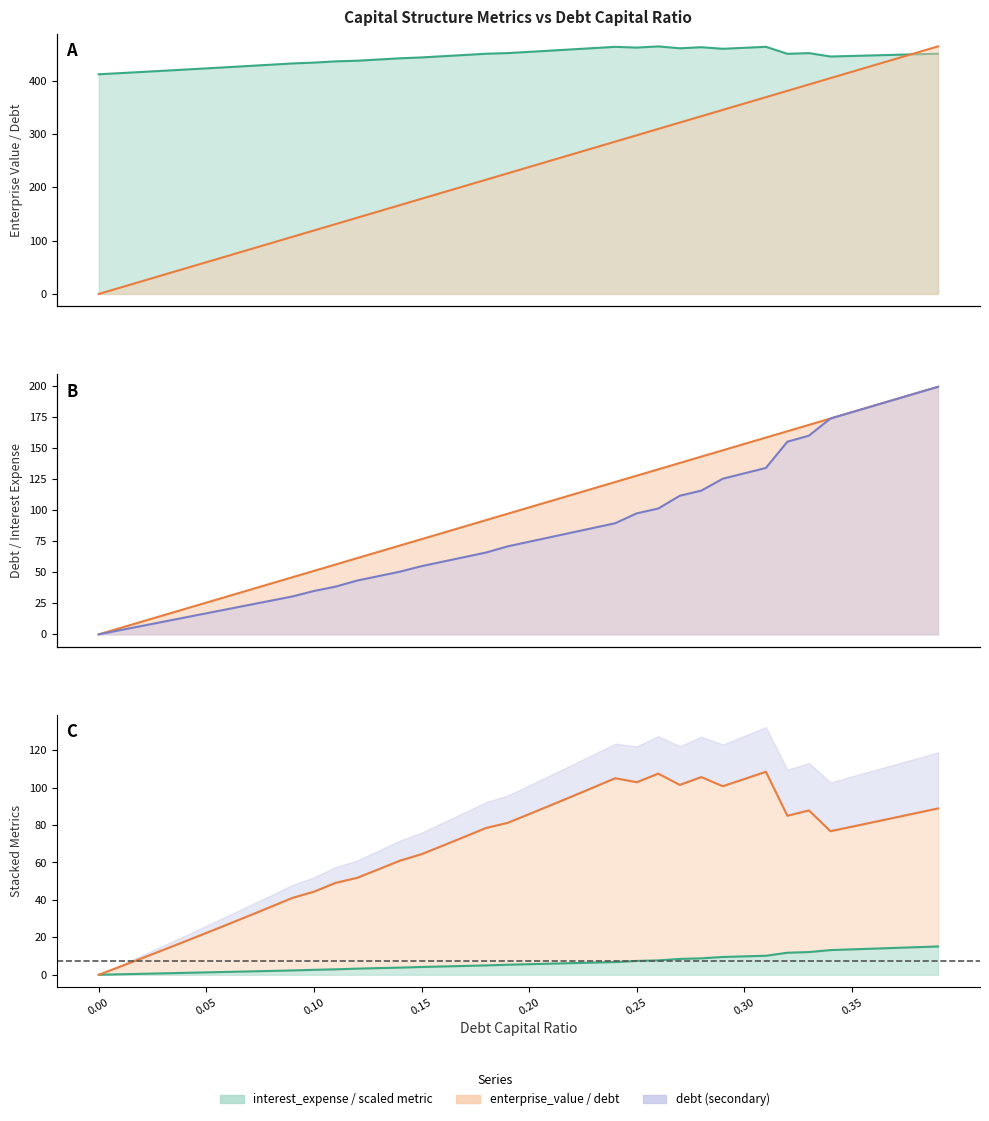

What is the difference between the highest and lowest values at 0.23?

454.5